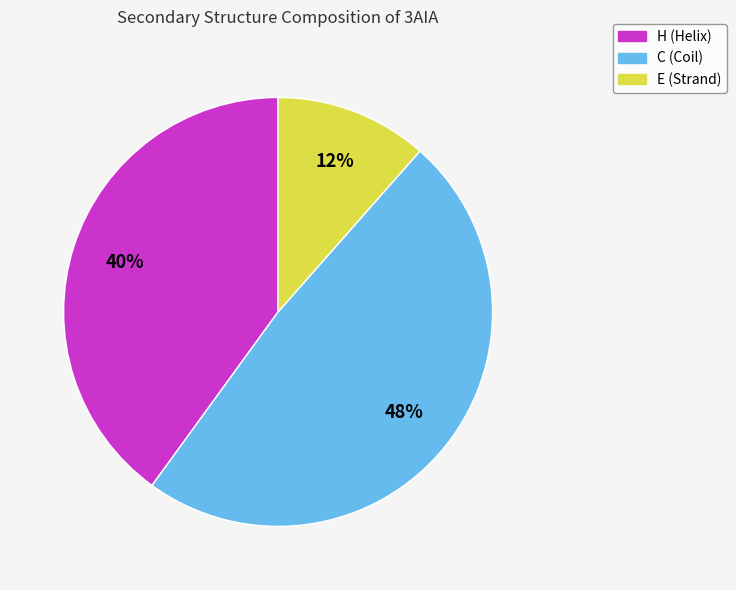

Do C and E together represent more than half of the pie?

Yes